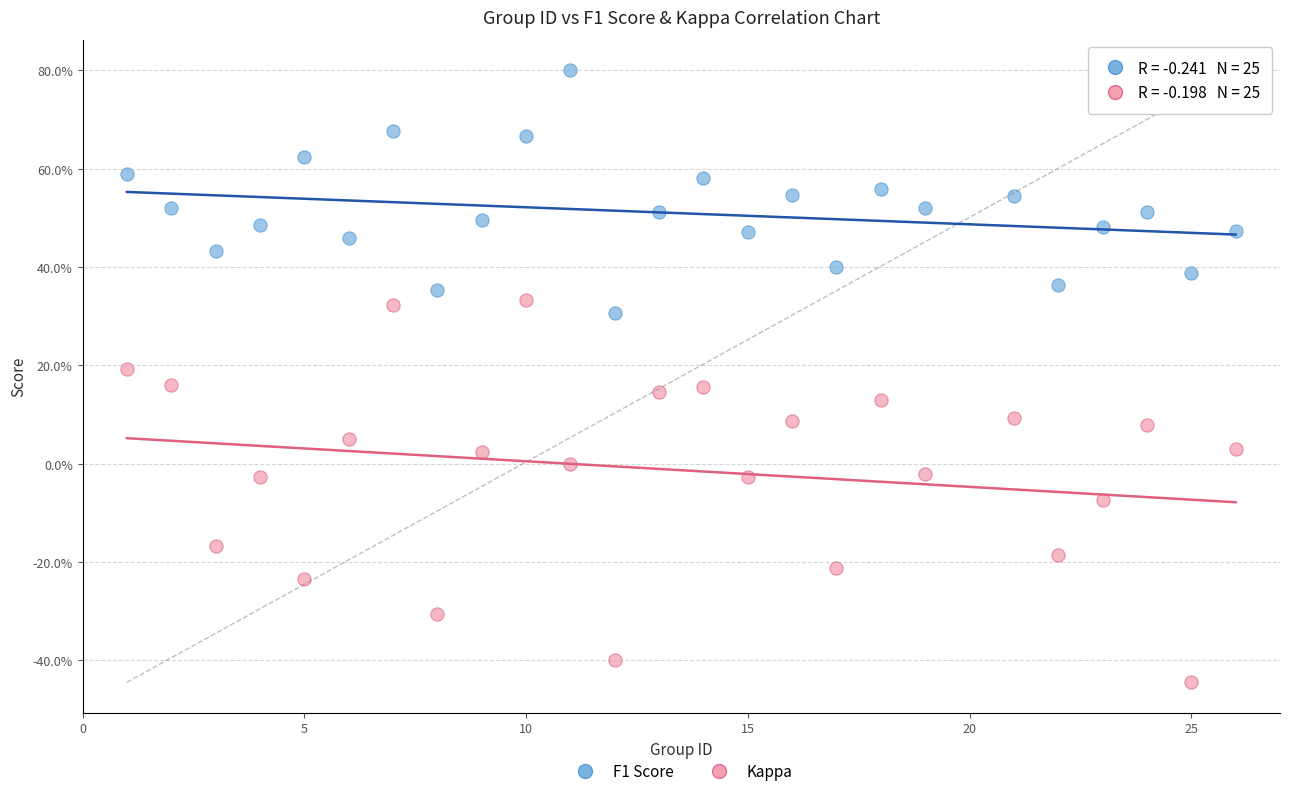

Which series has the widest spread of Y values?

Kappa